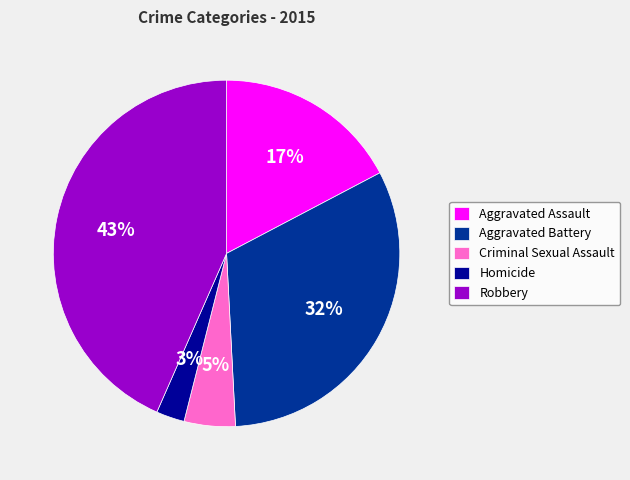

Which category has the biggest portion of the pie?

Robbery